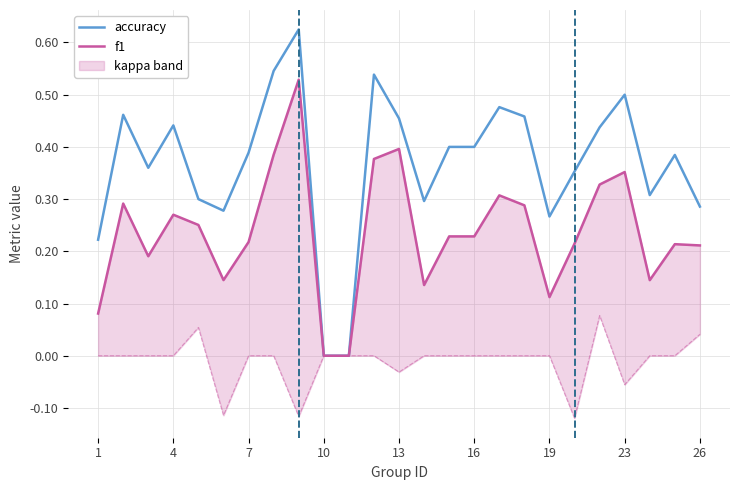

The accuracy series shows 0.5 at 23. True or false?

True